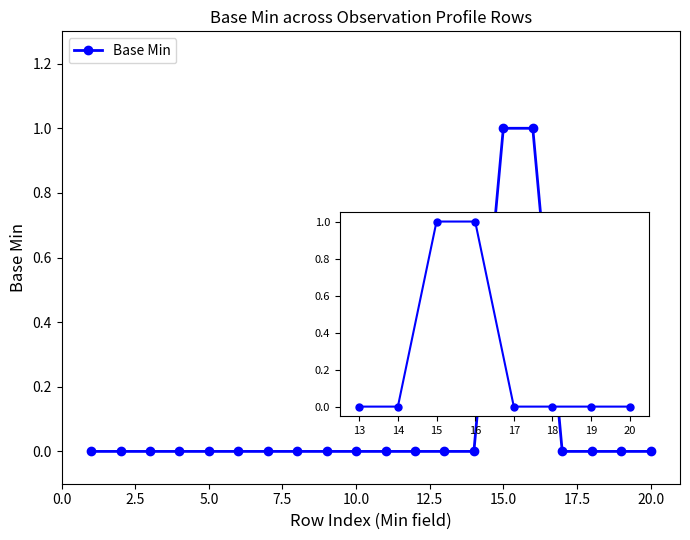

Does the chart display data point markers on the line(s)?

Yes